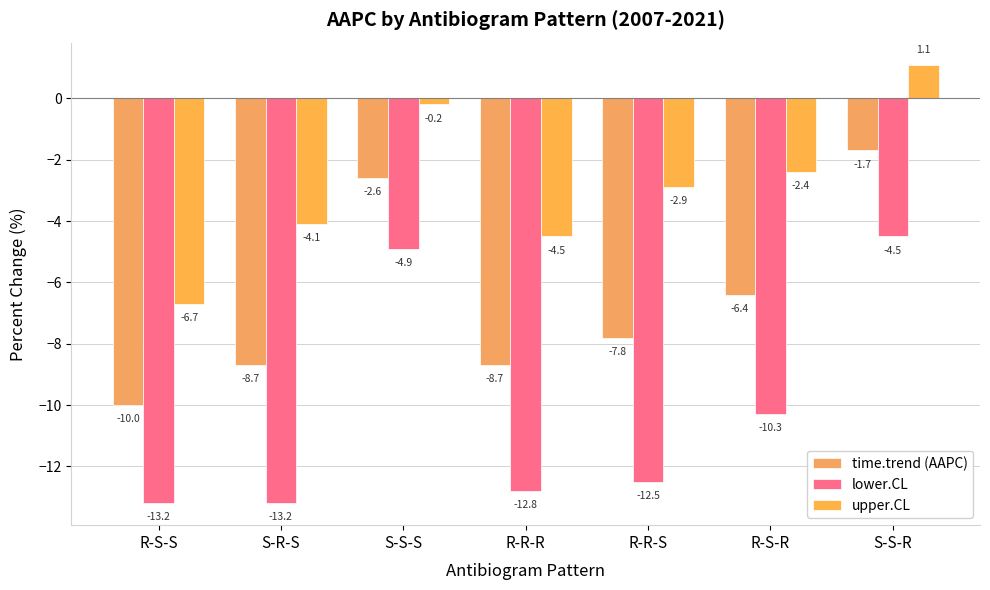

True or false: upper.CL has a value of -6.7 at R-S-S.

True